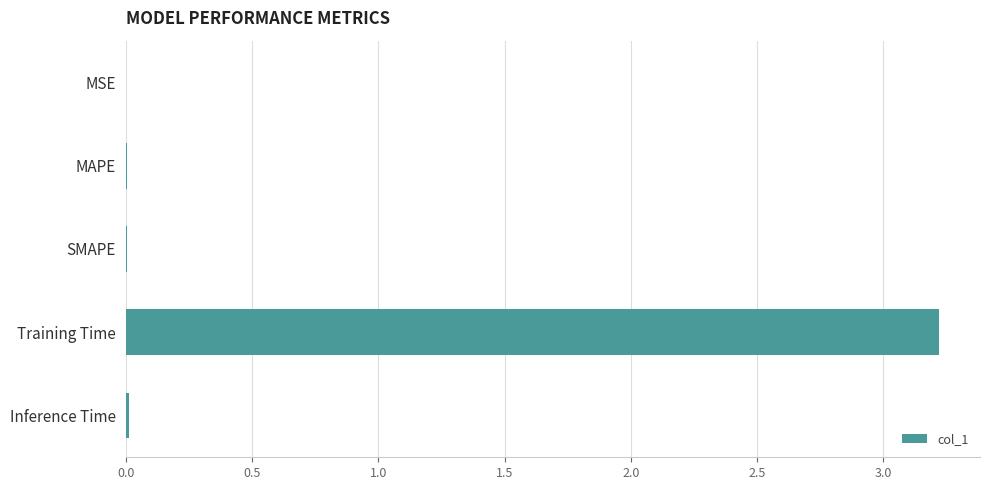

What is the average value?

0.6